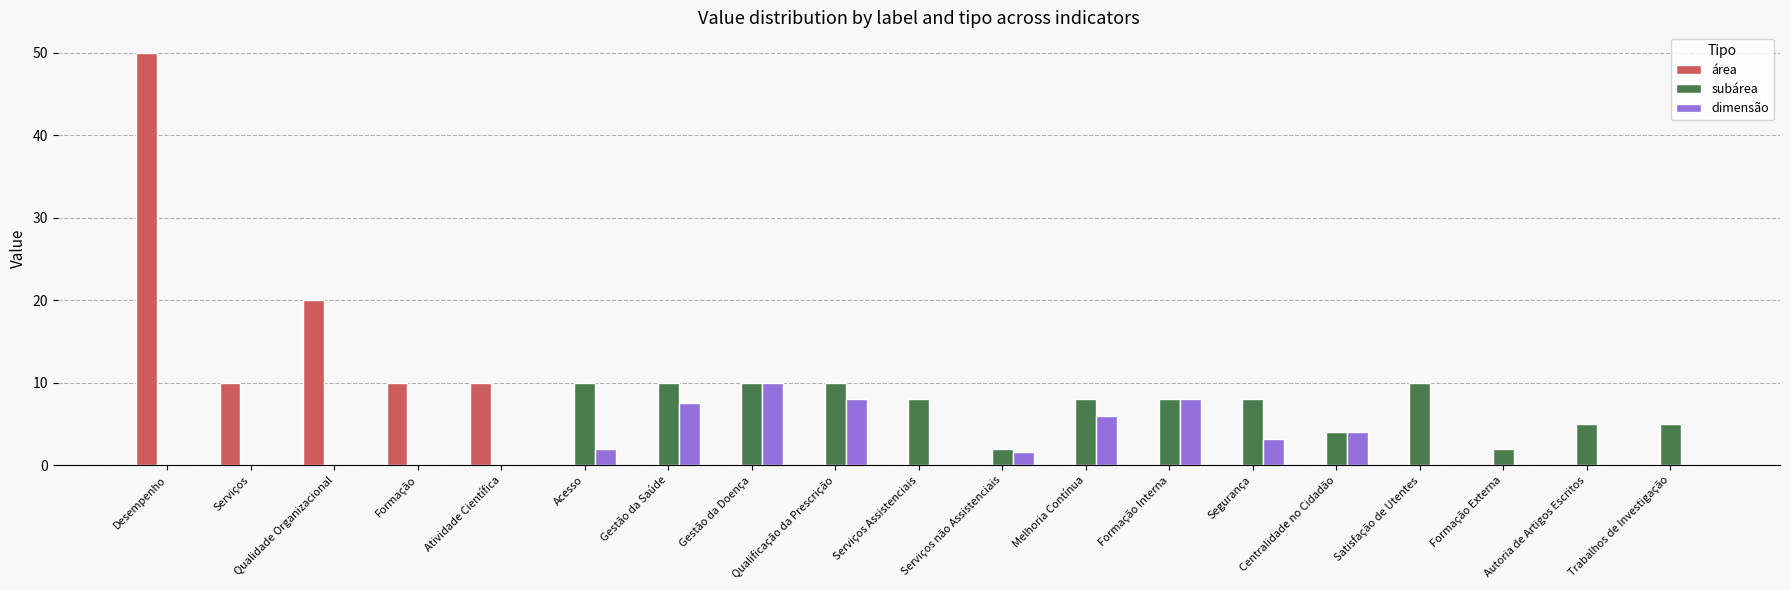

What is the greatest value displayed?

50.0